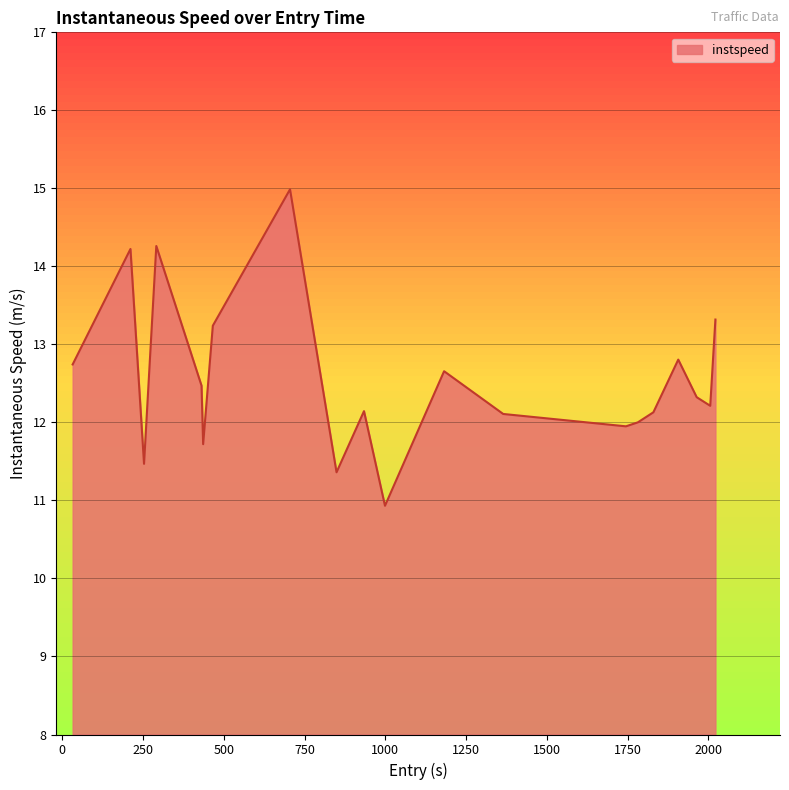

What is the difference between the maximum and minimum values?

4.1